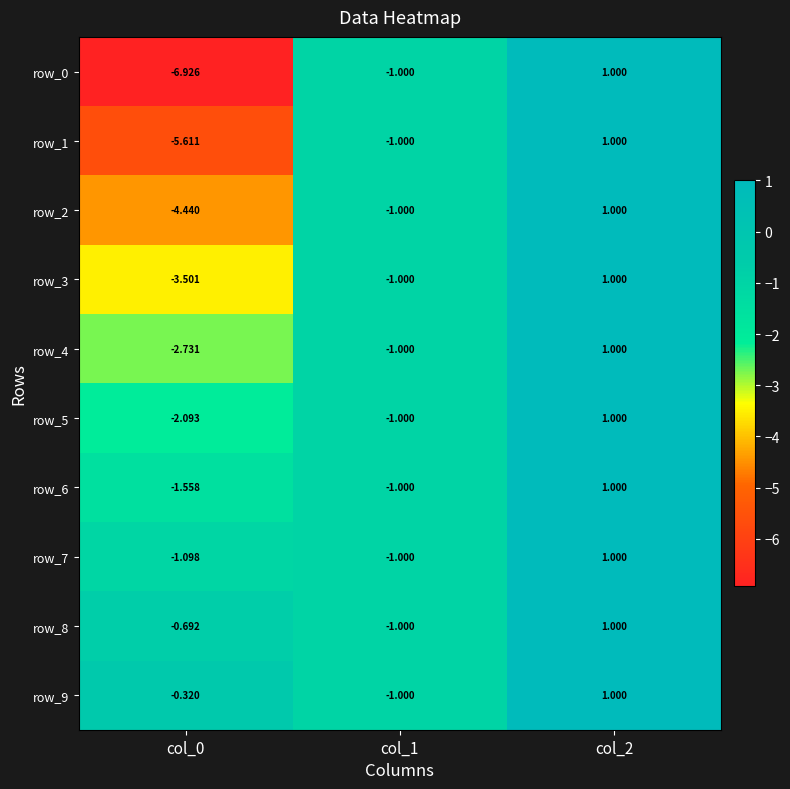

Count the number of data series in this chart.

10